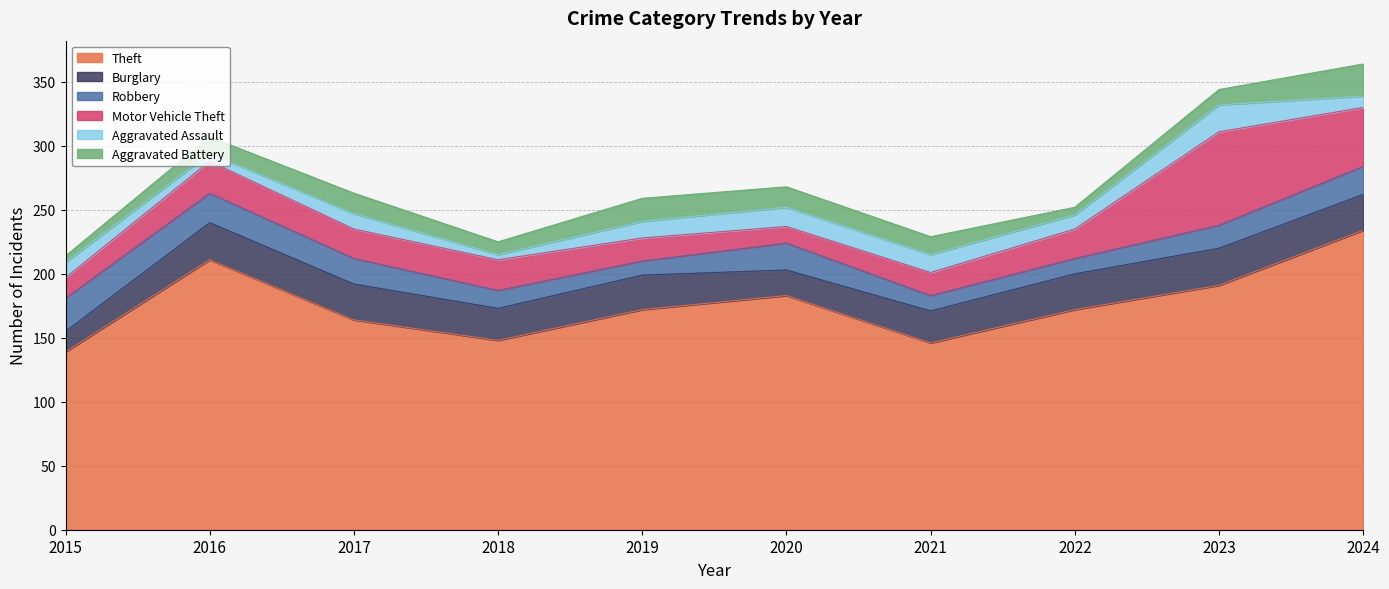

How many interior local peaks does the Theft series have?

2